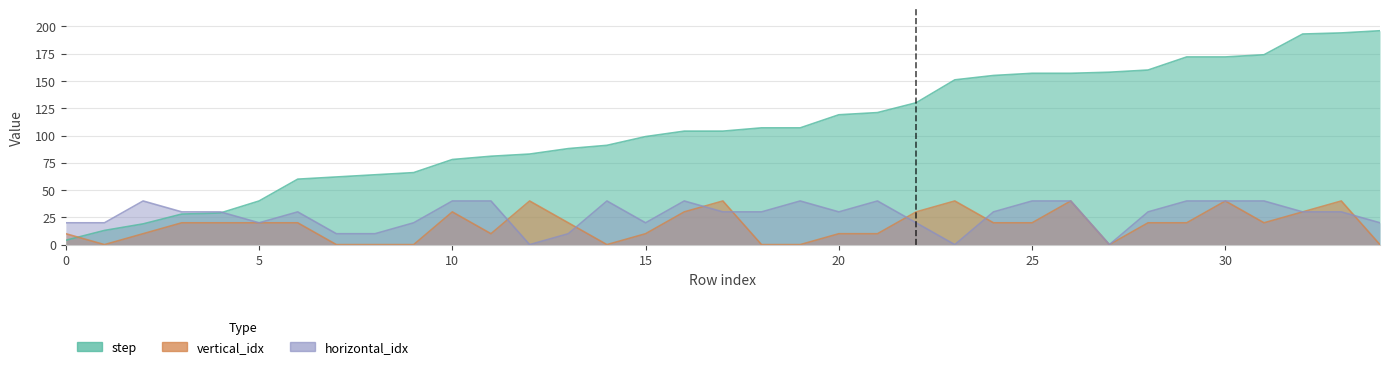

At which category does horizontal_idx reach its first local peak?

2